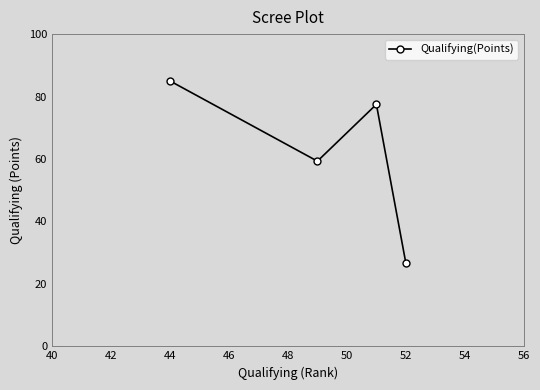

Does the chart display data point markers on the line(s)?

Yes